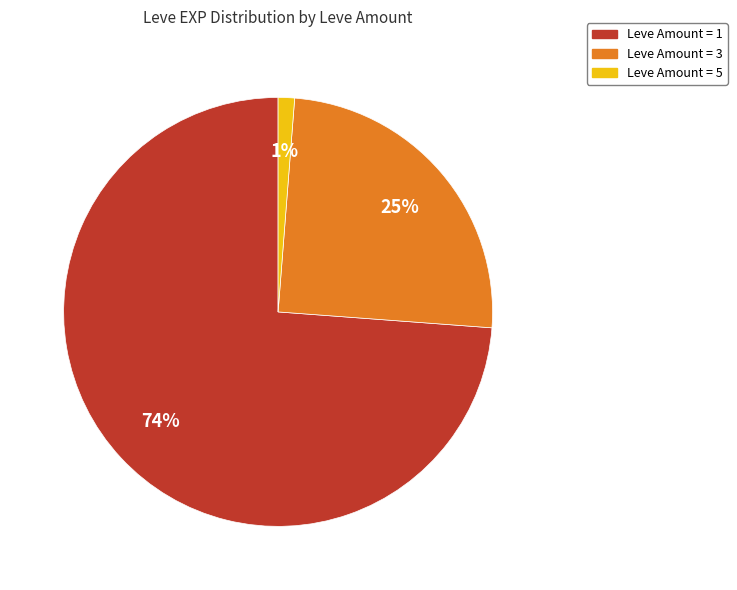

Is there any slice that represents more than half of the pie?

Yes